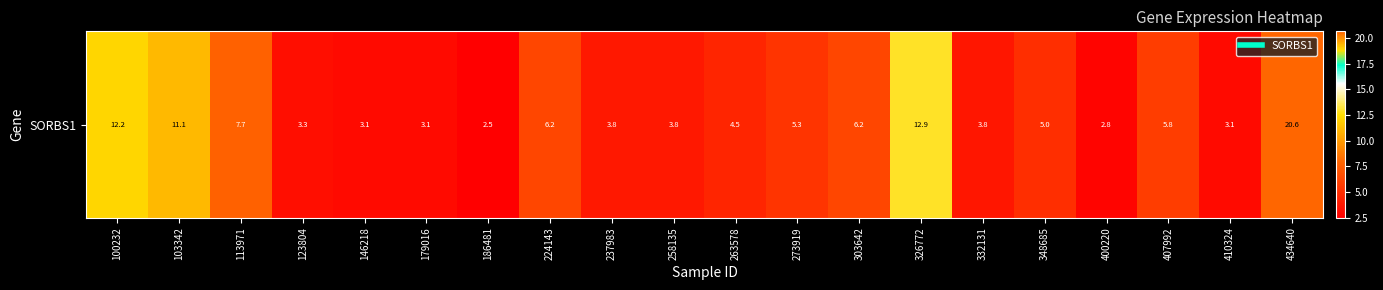

Reading right to left, transcribe all the data shown in this chart.

434640=20.6	410324=3.1	407992=5.8	400220=2.8	348685=5.0	332131=3.8	326772=12.9	303642=6.2	273919=5.3	263578=4.5	258135=3.8	237983=3.8	224143=6.2	186481=2.5	179016=3.1	146218=3.1	123804=3.3	113971=7.7	103342=11.1	100232=12.2